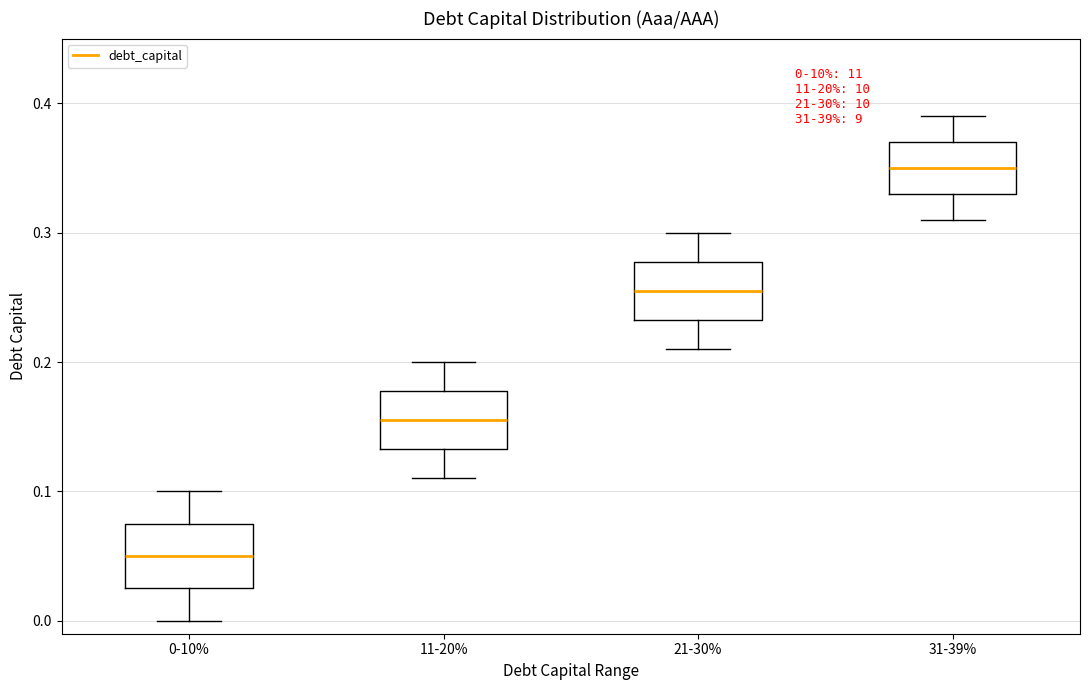

Which box has the lowest median line?

0-10%